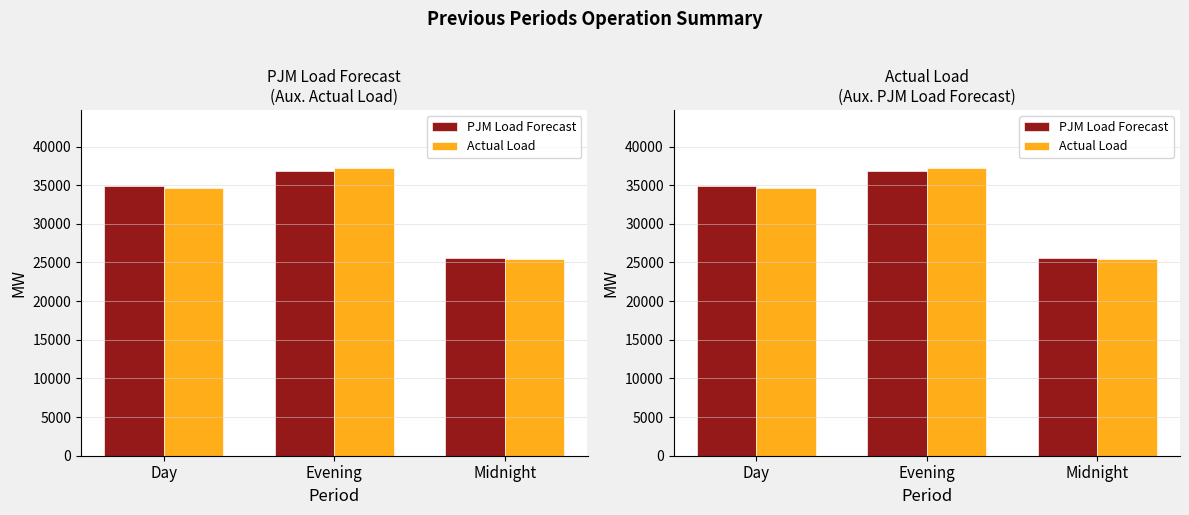

List the series in order of their peak value, highest first.

Actual Load, PJM Load Forecast